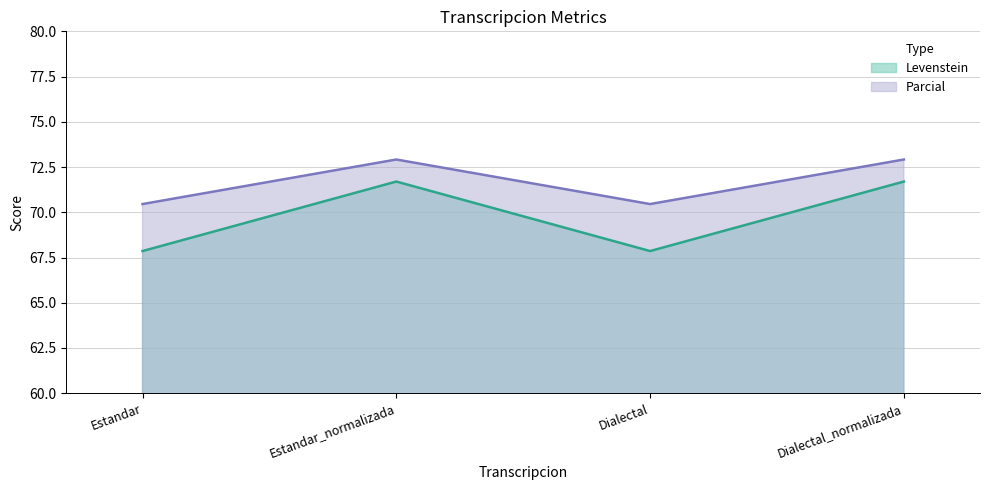

What is the greatest value displayed?

72.9